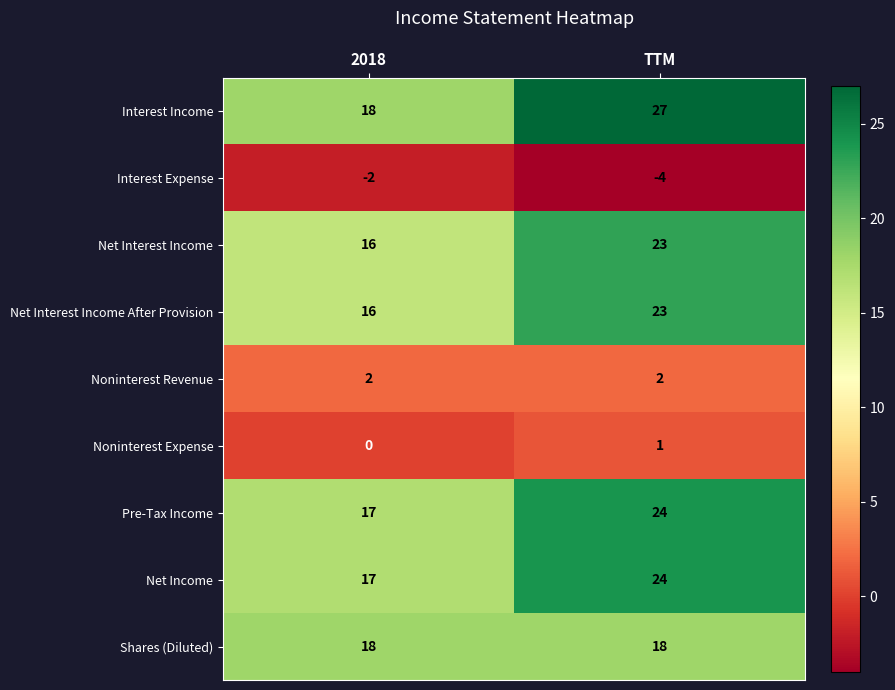

Reading left to right, what are all the values shown in this chart?

Interest Income: 2018=18	TTM=27
Interest Expense: 2018=-2	TTM=-4
Net Interest Income: 2018=16	TTM=23
Net Interest Income After Provision: 2018=16	TTM=23
Noninterest Revenue: 2018=2	TTM=2
Noninterest Expense: 2018=0	TTM=1
Pre-Tax Income: 2018=17	TTM=24
Net Income: 2018=17	TTM=24
Shares (Diluted): 2018=18	TTM=18